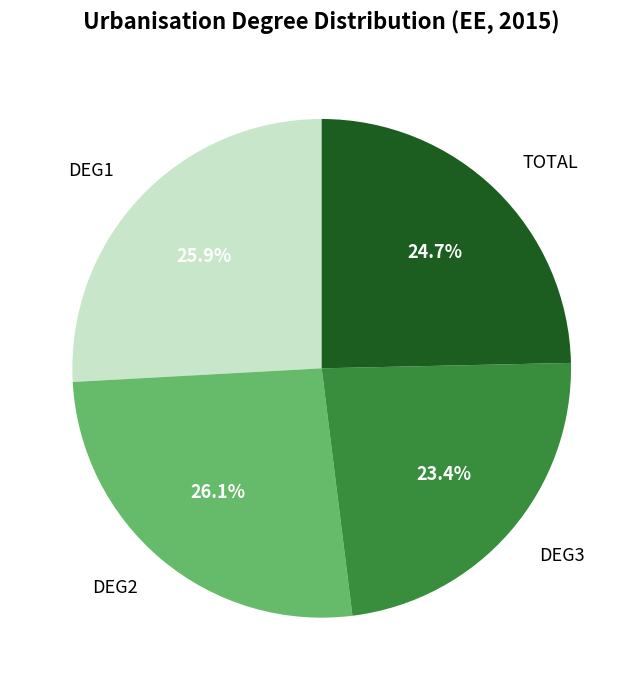

Does DEG2 represent more than half of the total?

No